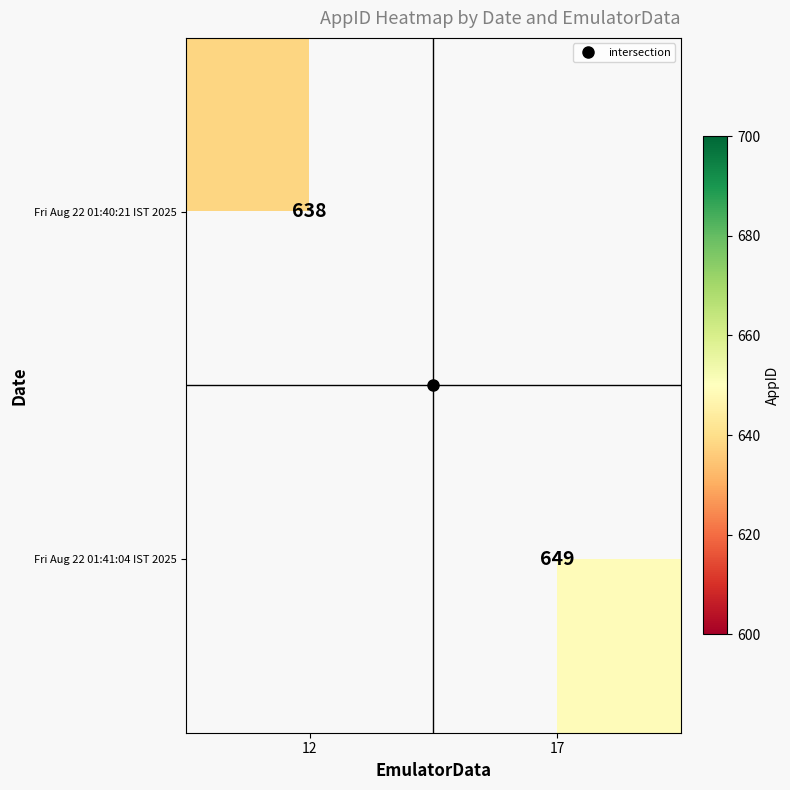

Which series has the largest range (max minus min)?

Fri Aug 22 01:40:21 IST 2025